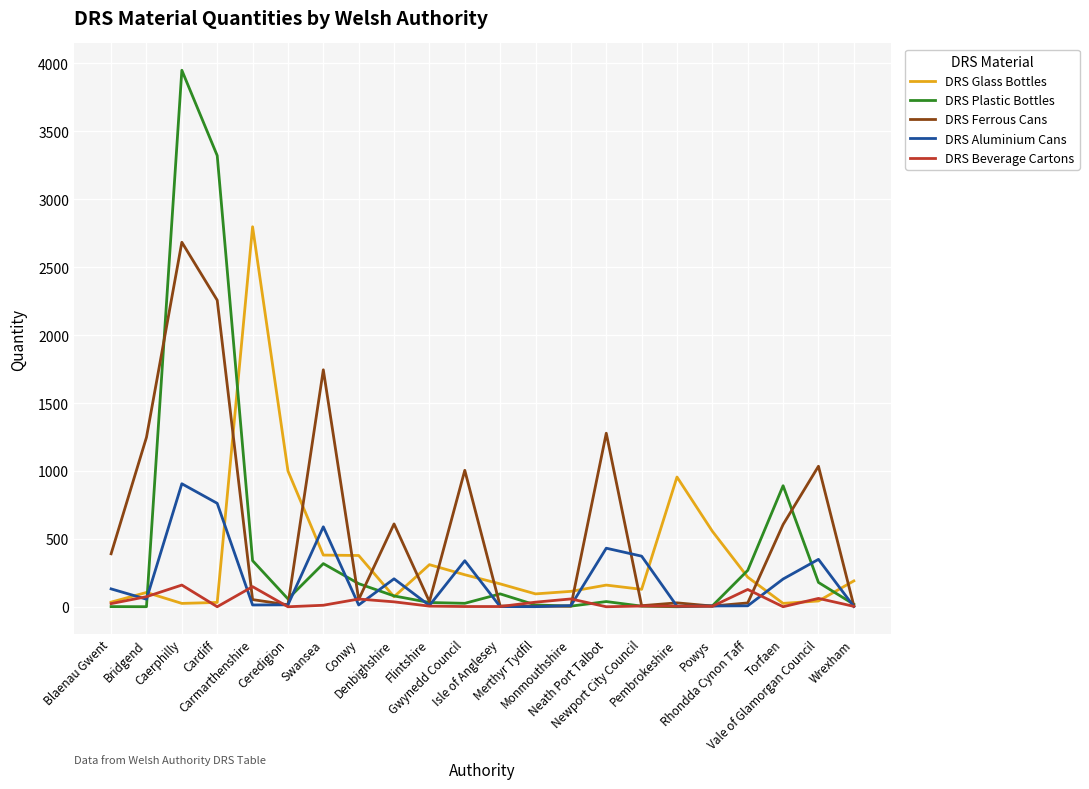

What position from the left is Gwynedd Council?

11